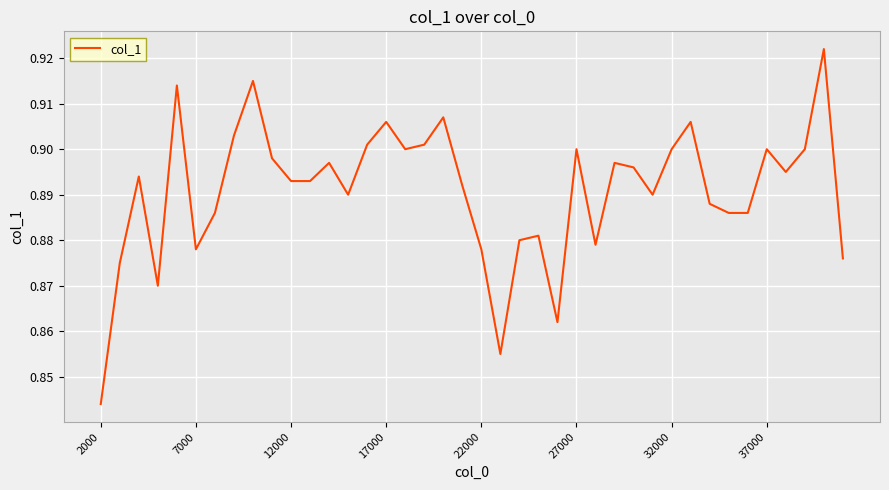

How many lines are shown in the chart?

1